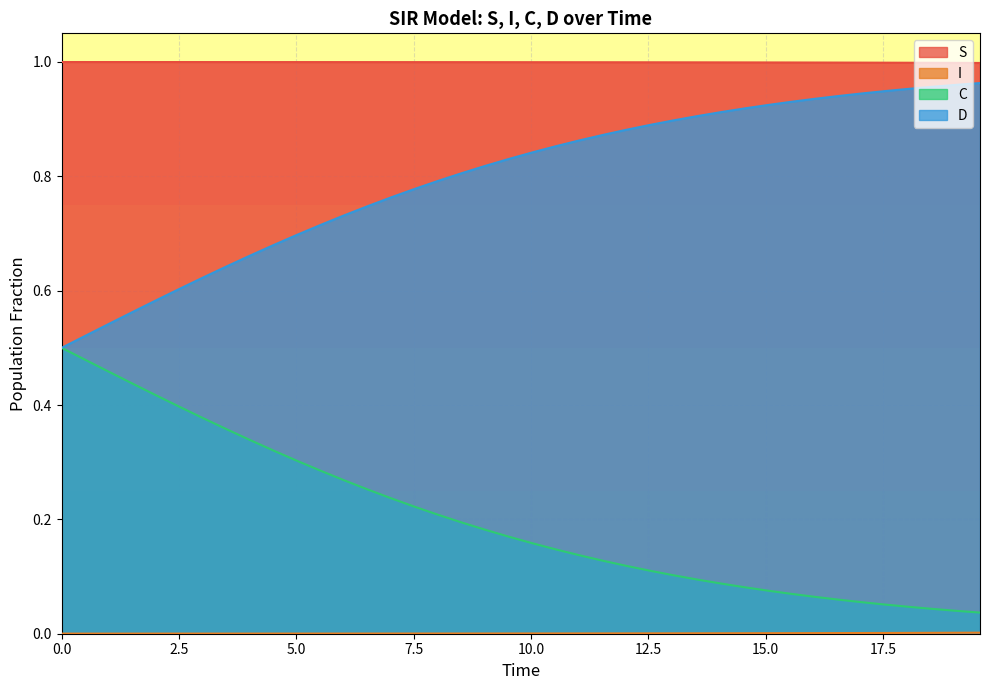

What is the label of the 38th point from the right?

1.0033444816053512